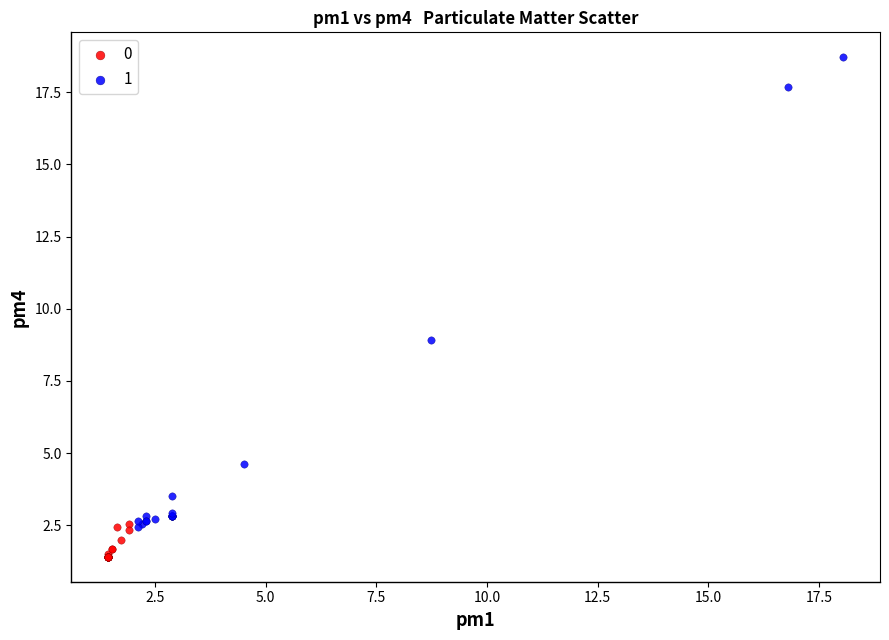

Which series reaches the minimum Y coordinate?

0